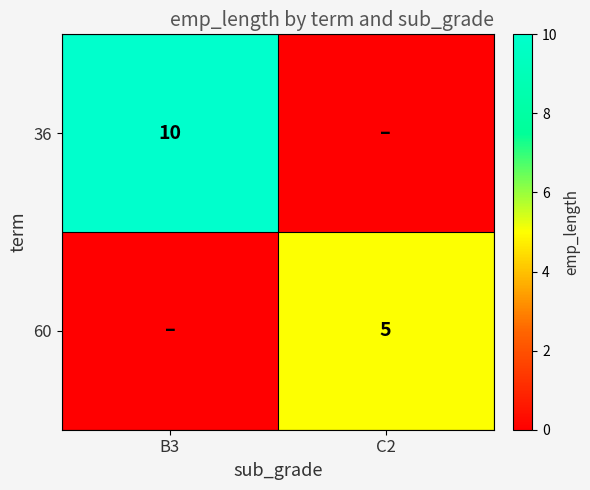

The value of 60 at C2 is 5. True or false?

True